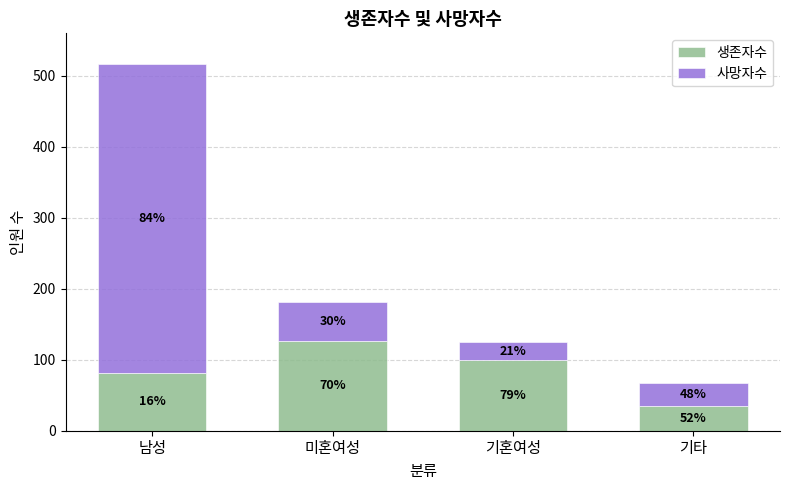

What is the value of the 생존자수 bar at the 4th from the left?

35